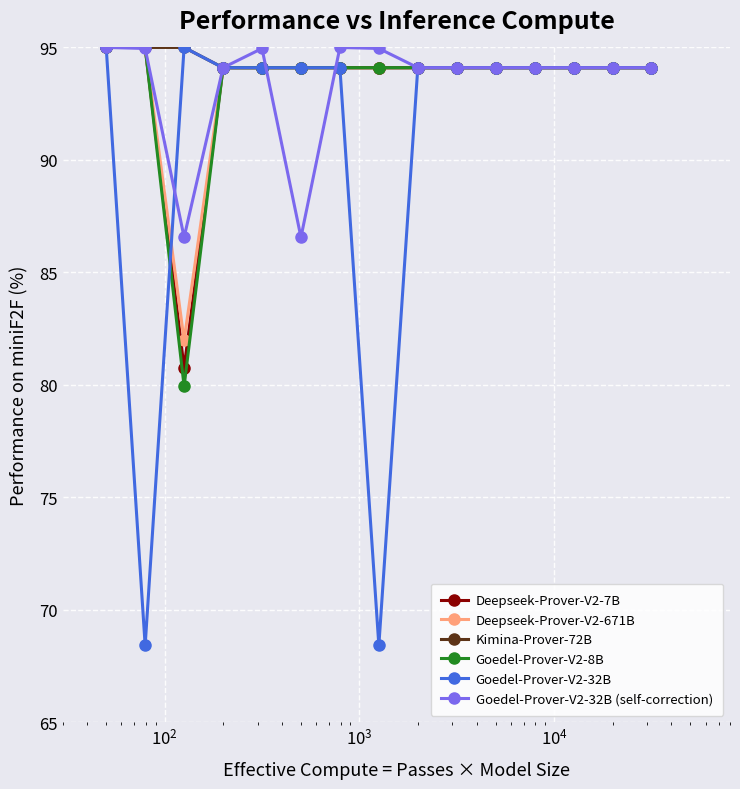

How many lines are shown in the chart?

6